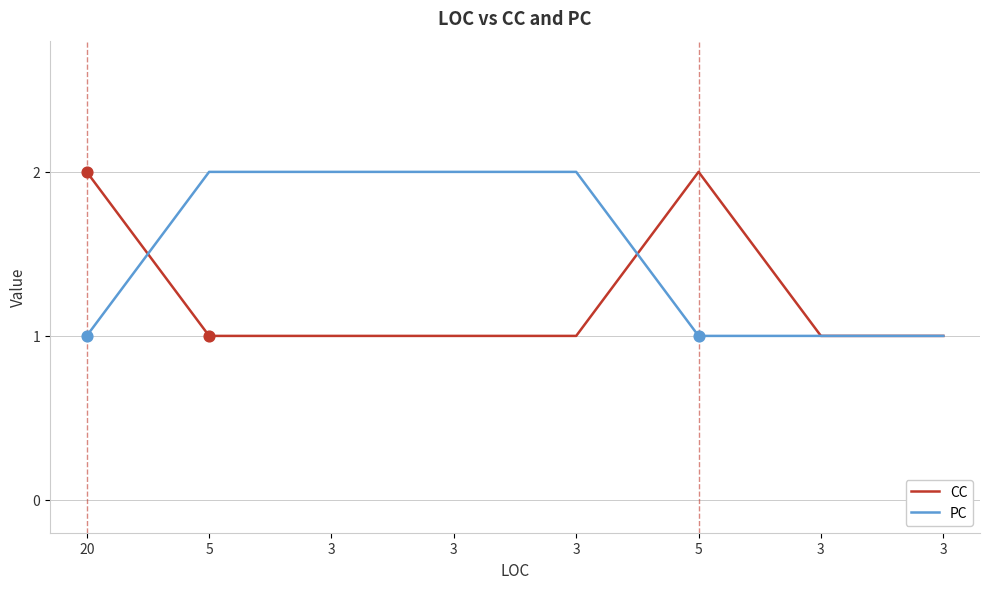

At how many categories does at least one series exceed 1?

6